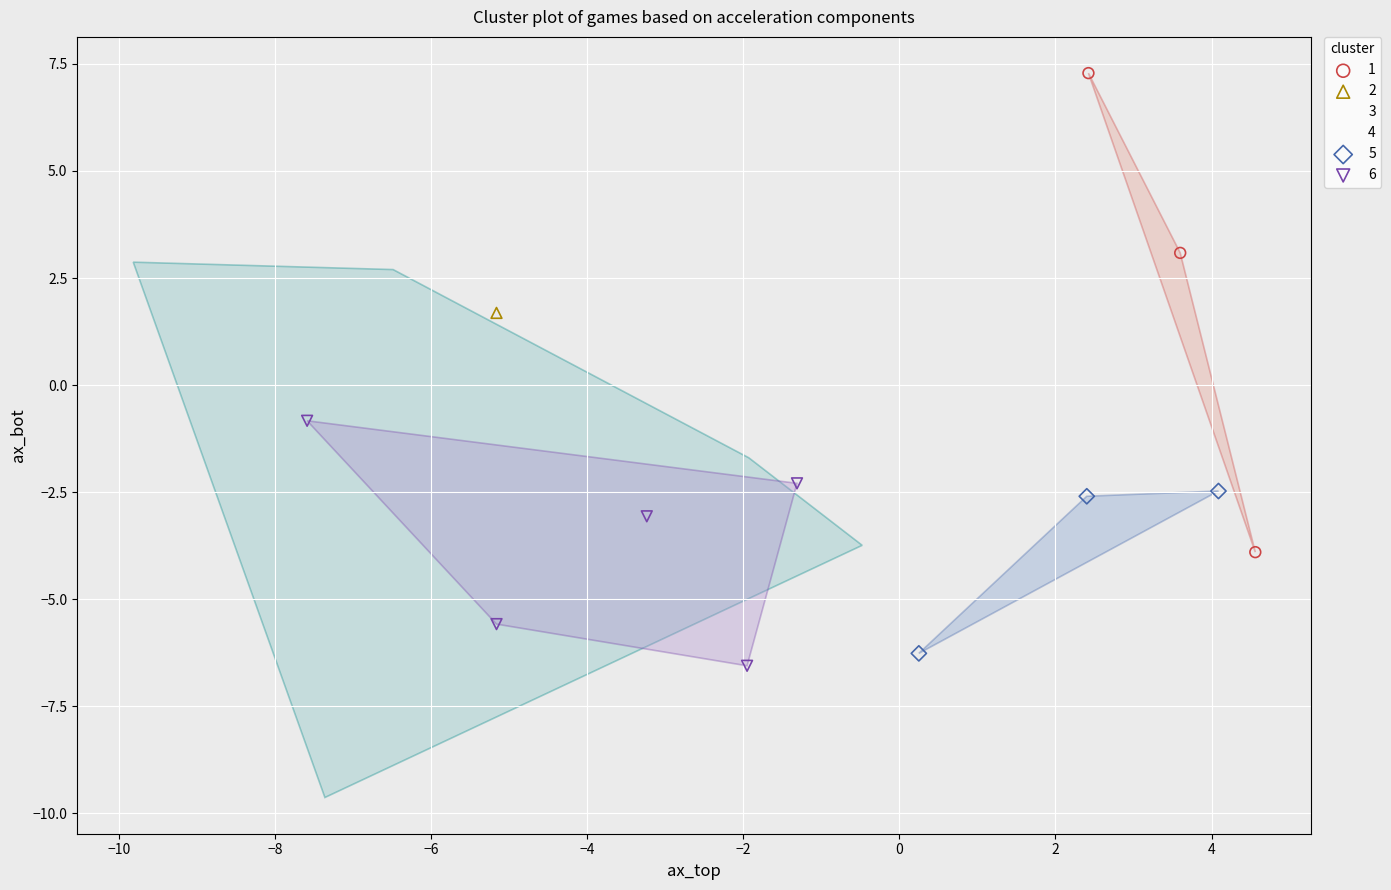

What are all the series names shown in the legend?

1, 2, 3, 4, 5, 6